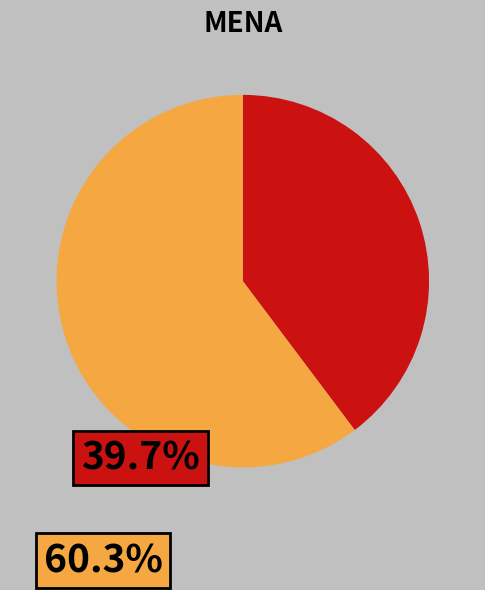

Is there a majority slice in this chart?

Yes